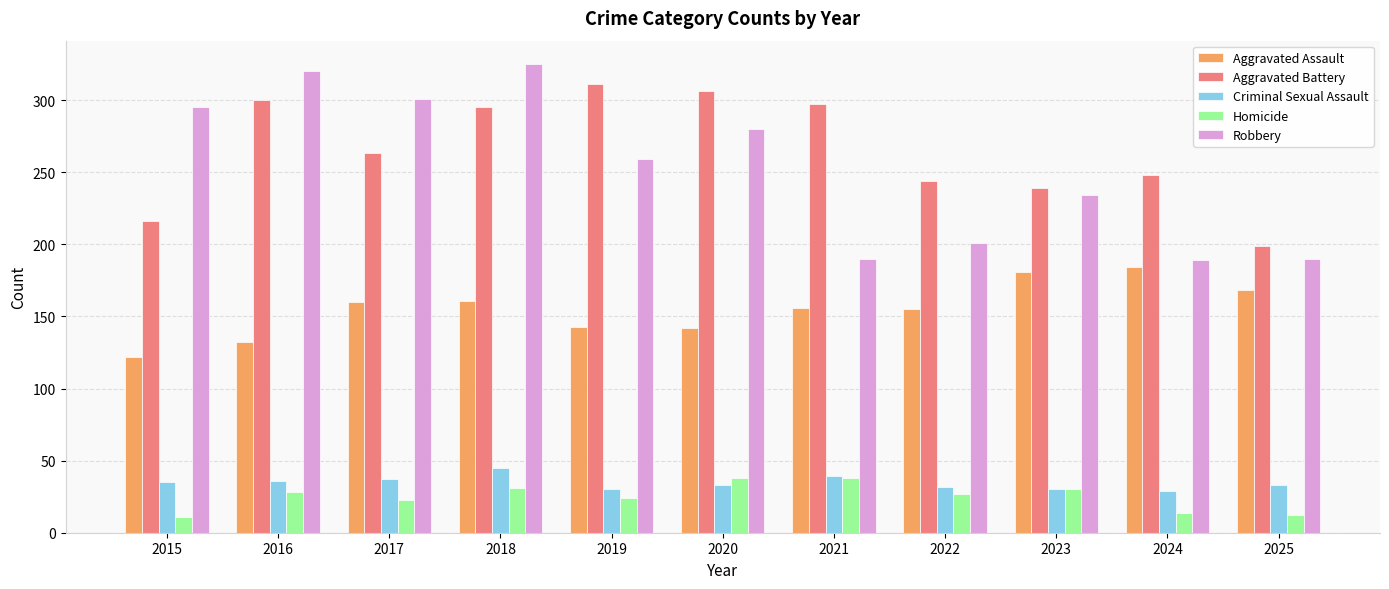

The value of Homicide at 2025 is 12. True or false?

True